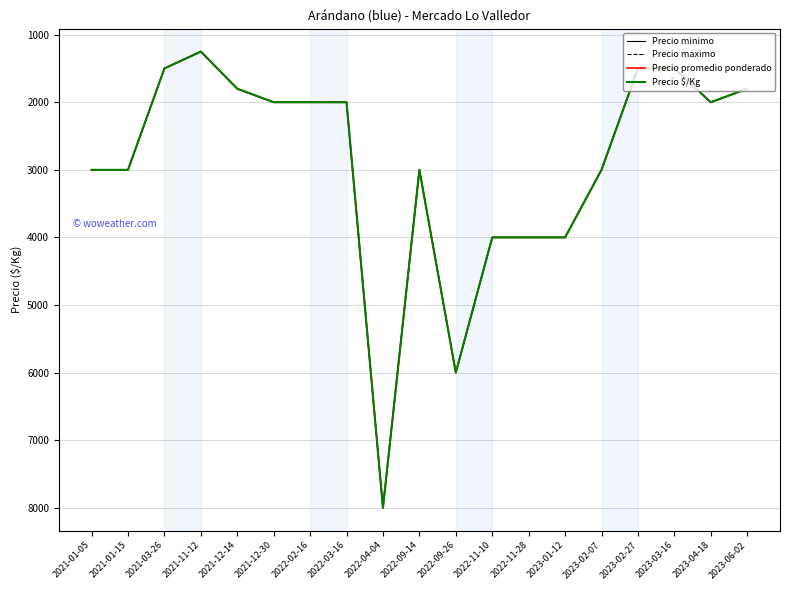

Rank the series by their maximum value, from lowest to highest.

Precio minimo, Precio maximo, Precio promedio ponderado, Precio $/Kg